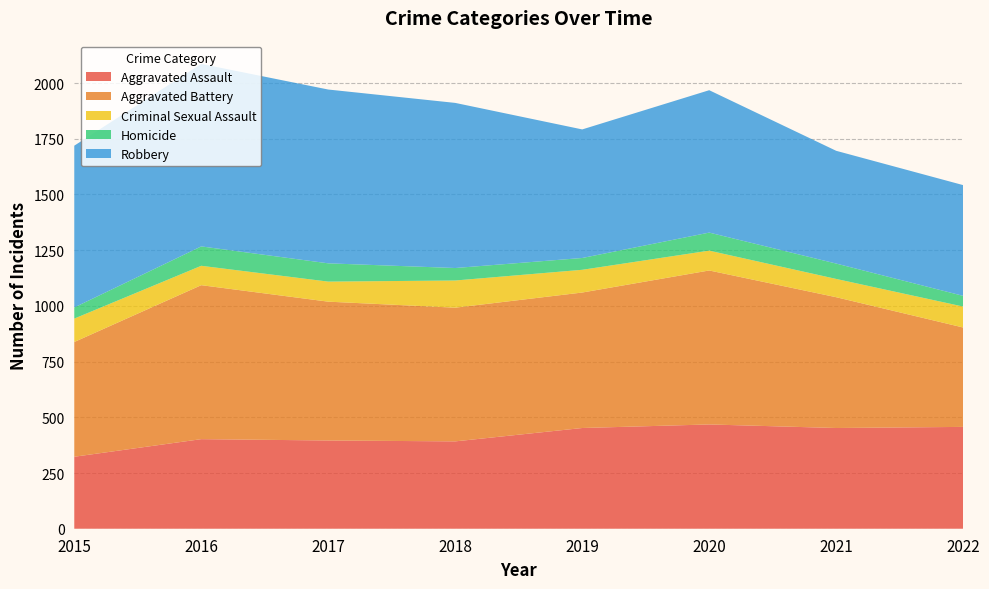

Reading left to right, extract all data points from this chart.

Aggravated Assault: 2015=323	2016=402	2017=396	2018=392	2019=452	2020=468	2021=452	2022=457
Aggravated Battery: 2015=515	2016=691	2017=623	2018=600	2019=608	2020=691	2021=587	2022=446
Criminal Sexual Assault: 2015=105	2016=87	2017=90	2018=122	2019=102	2020=89	2021=82	2022=94
Homicide: 2015=50	2016=87	2017=82	2018=56	2019=53	2020=81	2021=69	2022=48
Robbery: 2015=726	2016=819	2017=780	2018=741	2019=577	2020=639	2021=506	2022=497